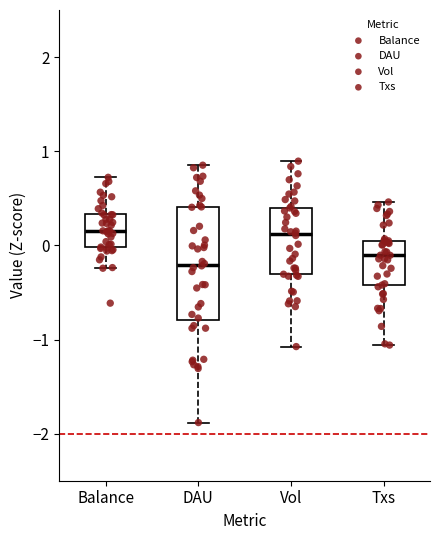

Reading left to right, transcribe this box plot: for each box, give where its median line is, the range the box spans, and where its two whiskers end, as read against the y-axis. The values are not printed on the chart, so give them approximately, as read against the axis.

Balance: median 0.2, box 0.0 to 0.3, whiskers -0.2 to 0.7
DAU: median -0.2, box -0.8 to 0.4, whiskers -1.9 to 0.9
Vol: median 0.1, box -0.3 to 0.4, whiskers -1.1 to 0.9
Txs: median -0.1, box -0.4 to 0.0, whiskers -1.1 to 0.5